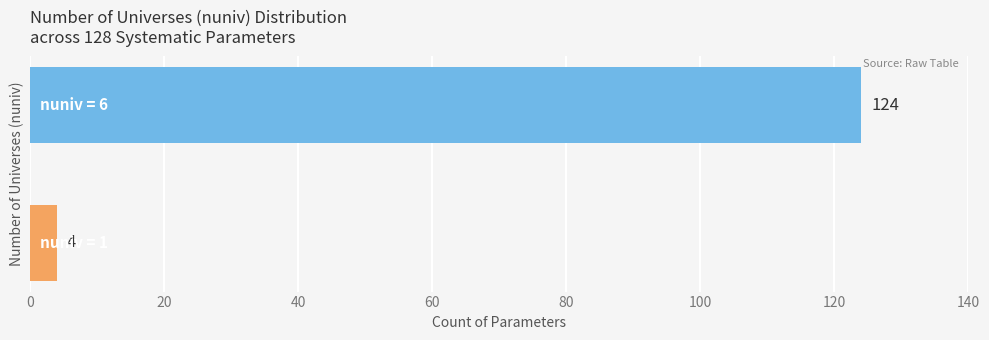

What is the greatest value displayed?

124